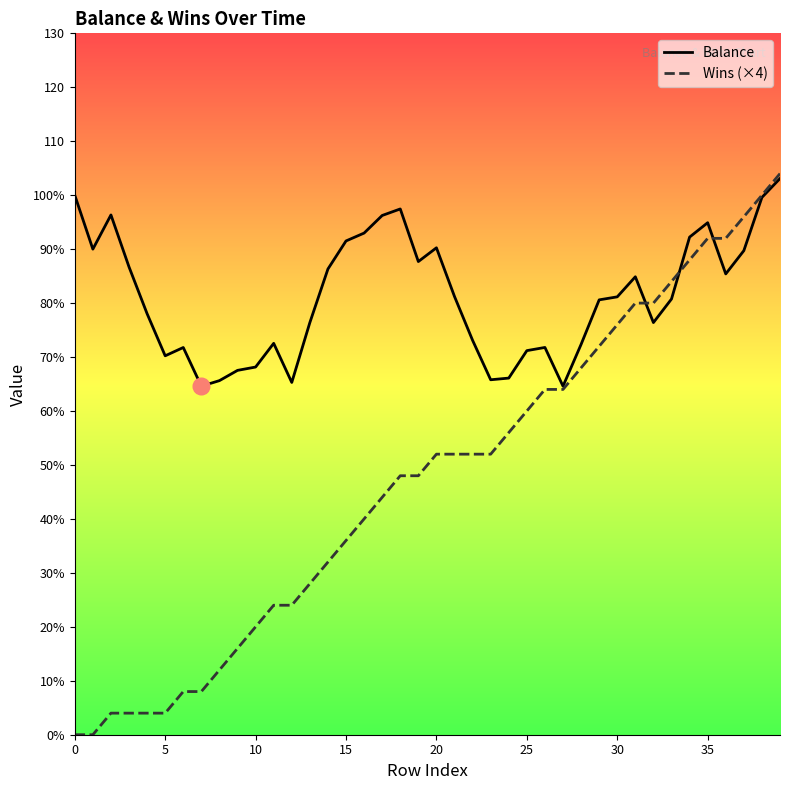

True or false: Balance and Wins (×4) cross at least once.

True